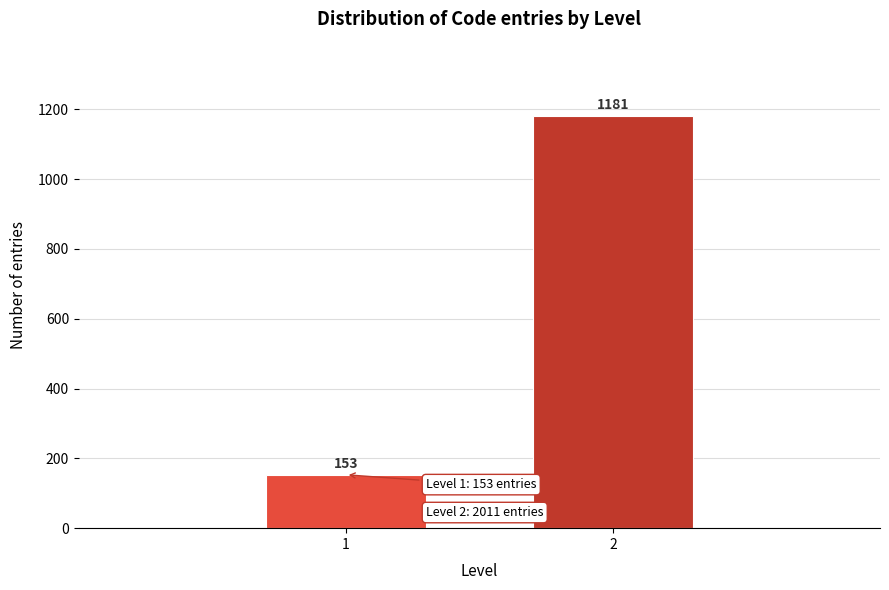

Reading left to right, what are all the values shown in this chart?

153	1181